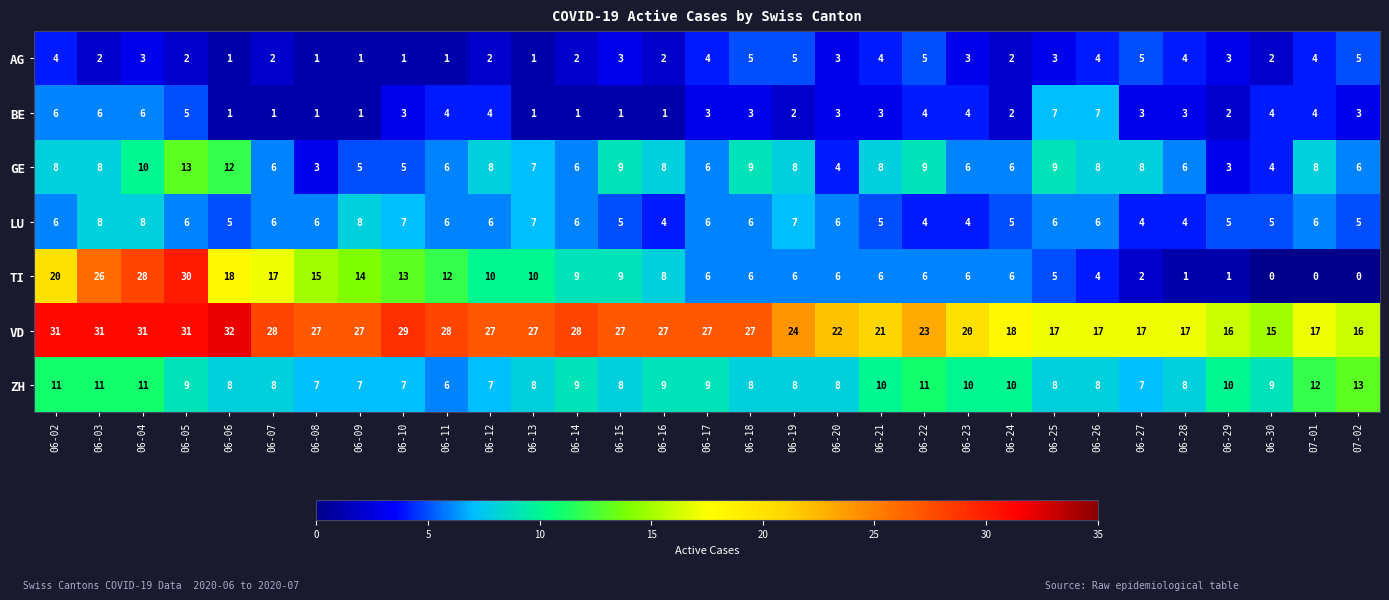

The value of VD at 06-24 is 18. True or false?

True